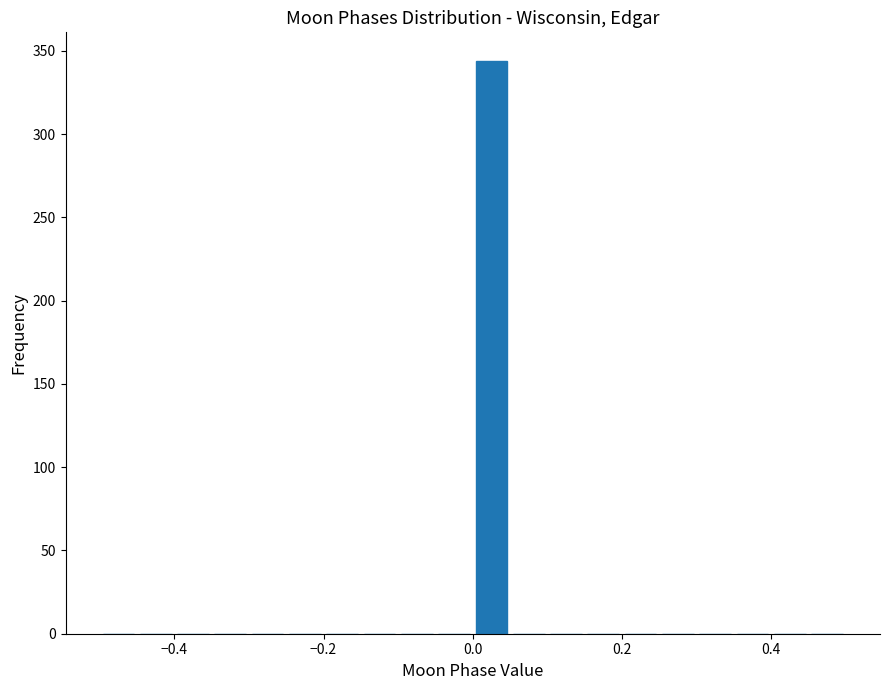

Around what value on the x-axis is the tallest bar? Give the approximate position of its centre, as read against the axis.

0.02